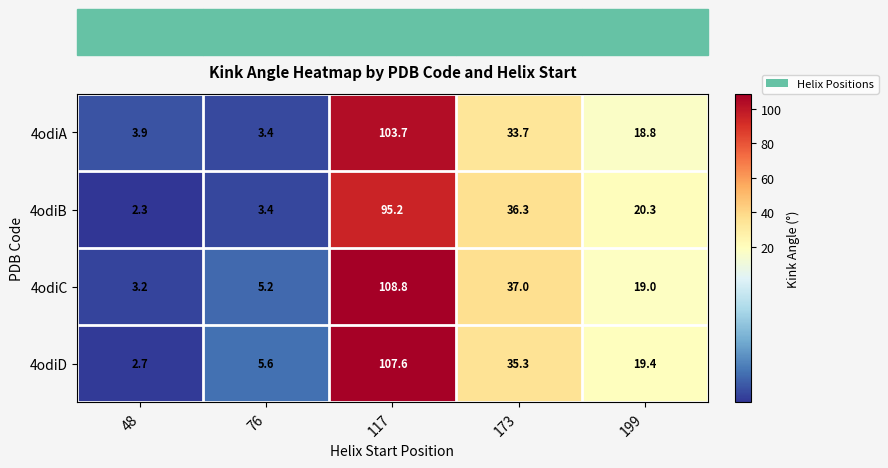

What is the spread (max minus min) of values at 117?

13.6